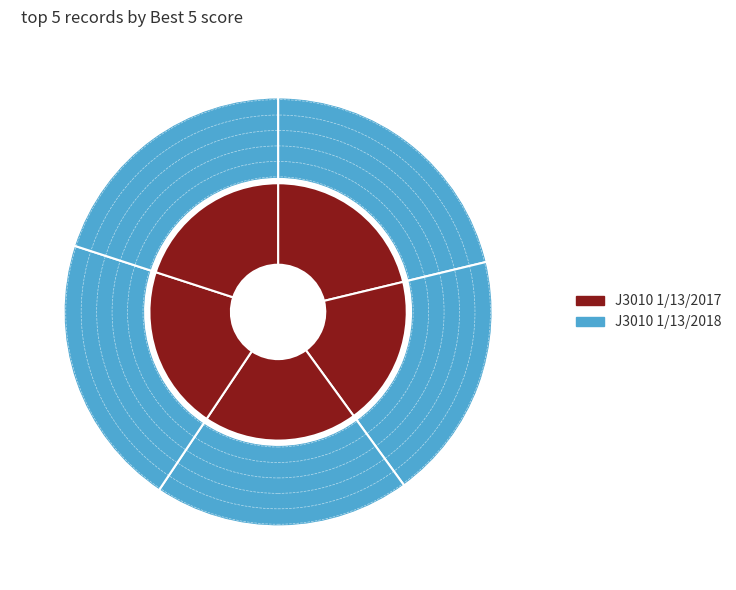

How much of the chart is everything except 2068?

78.8%